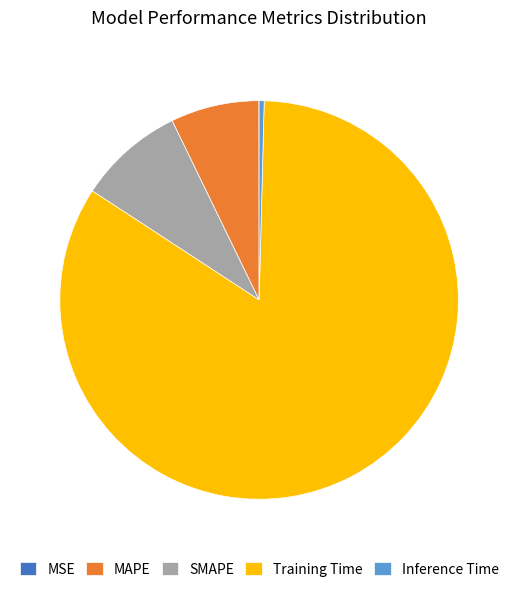

Which category accounts for the majority?

Training Time